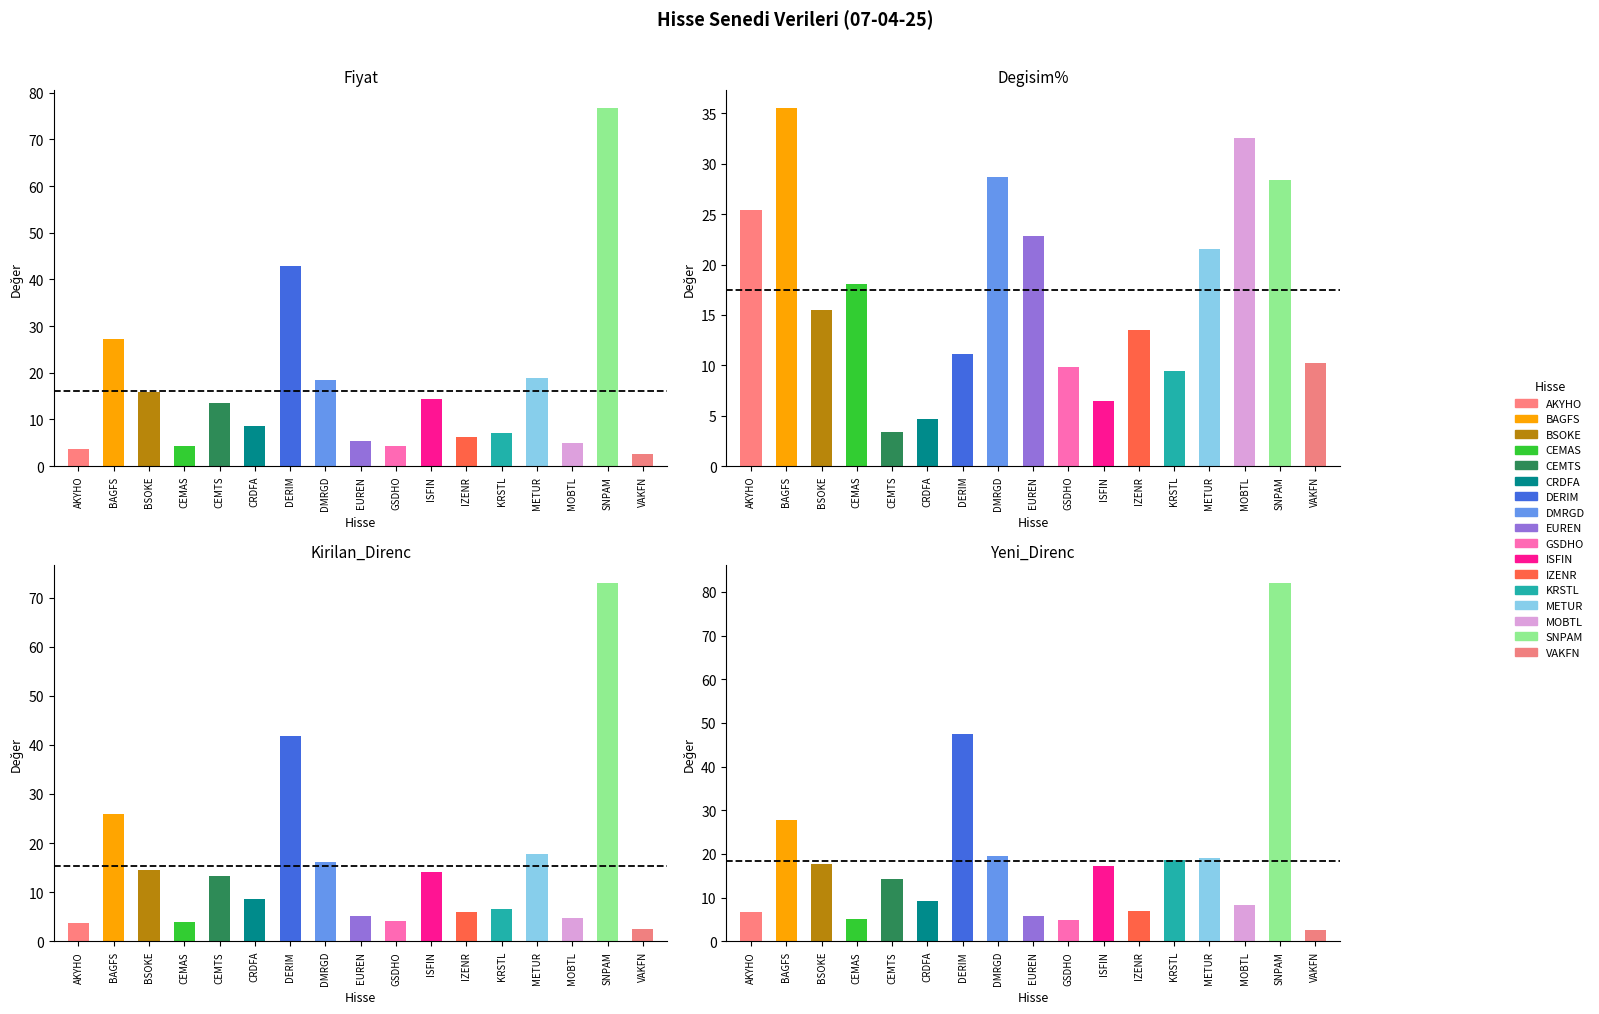

What is the sum of the Yeni_Direnc values at VAKFN and BAGFS?

30.4